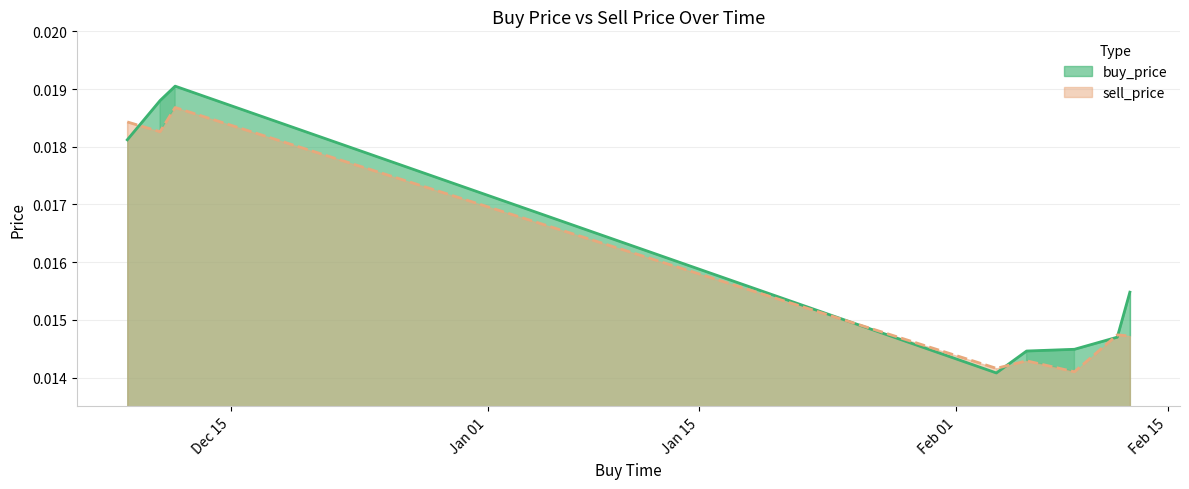

What is the label of the 2nd point from the right?

2020-02-11 15:59:59